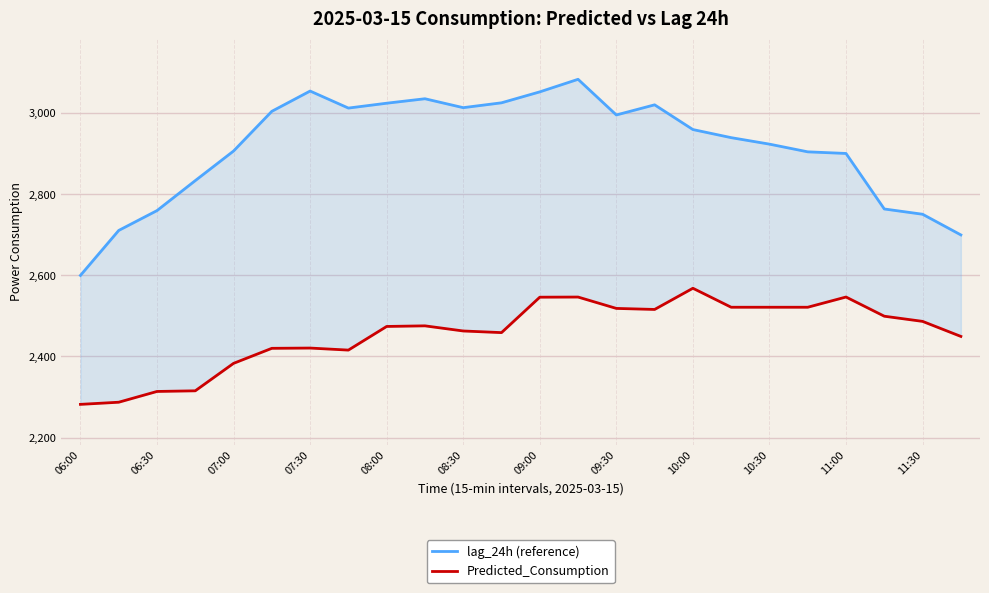

How many data points does each series have?

24